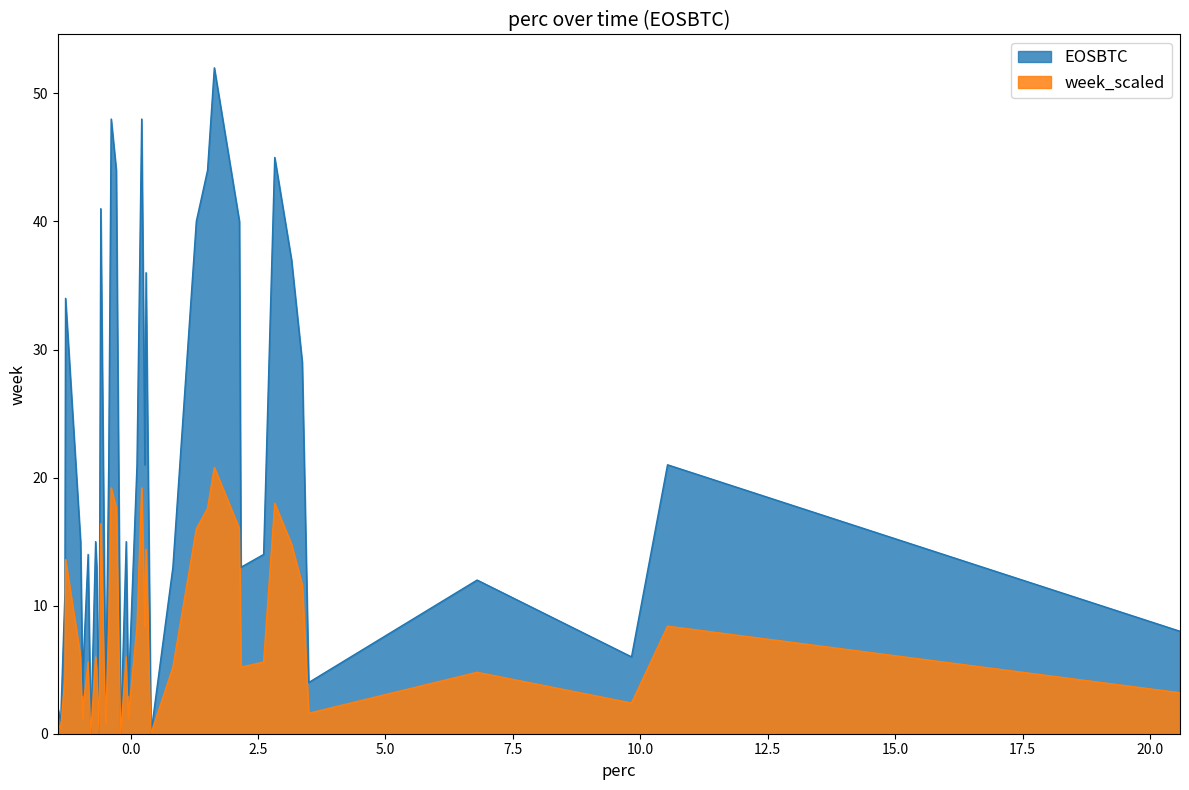

What is the difference between the week values at 6 and 28?

37.0